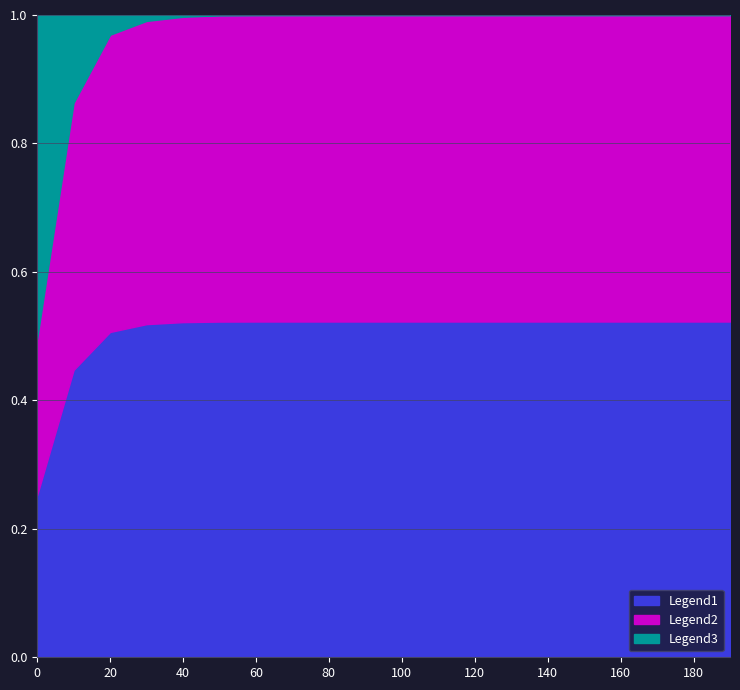

At how many categories does at least one series exceed 0?

20